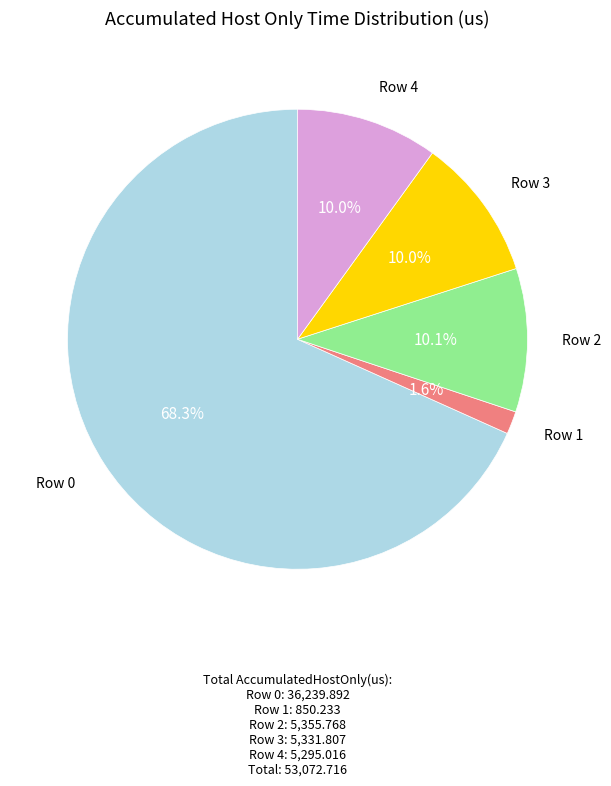

Is there any slice that represents more than half of the pie?

Yes